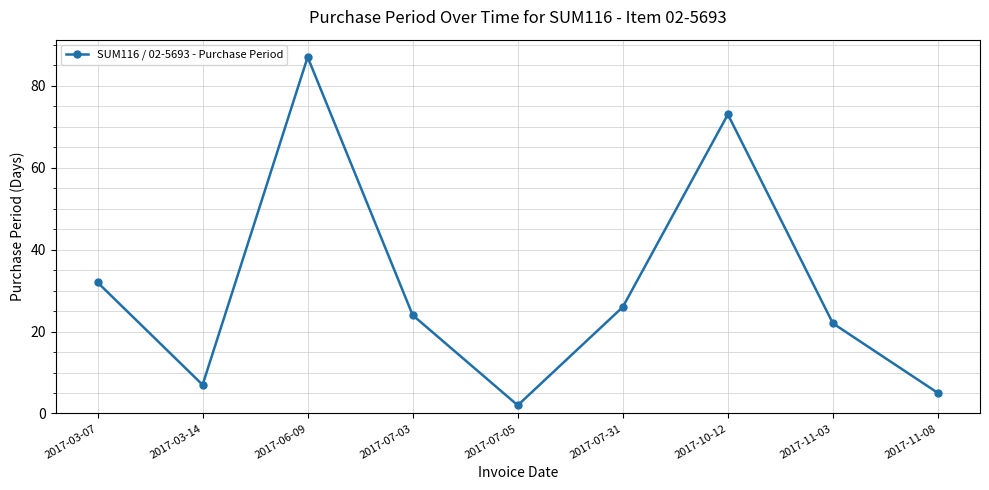

How many points are higher than both their immediate neighbors (excluding endpoints)?

2